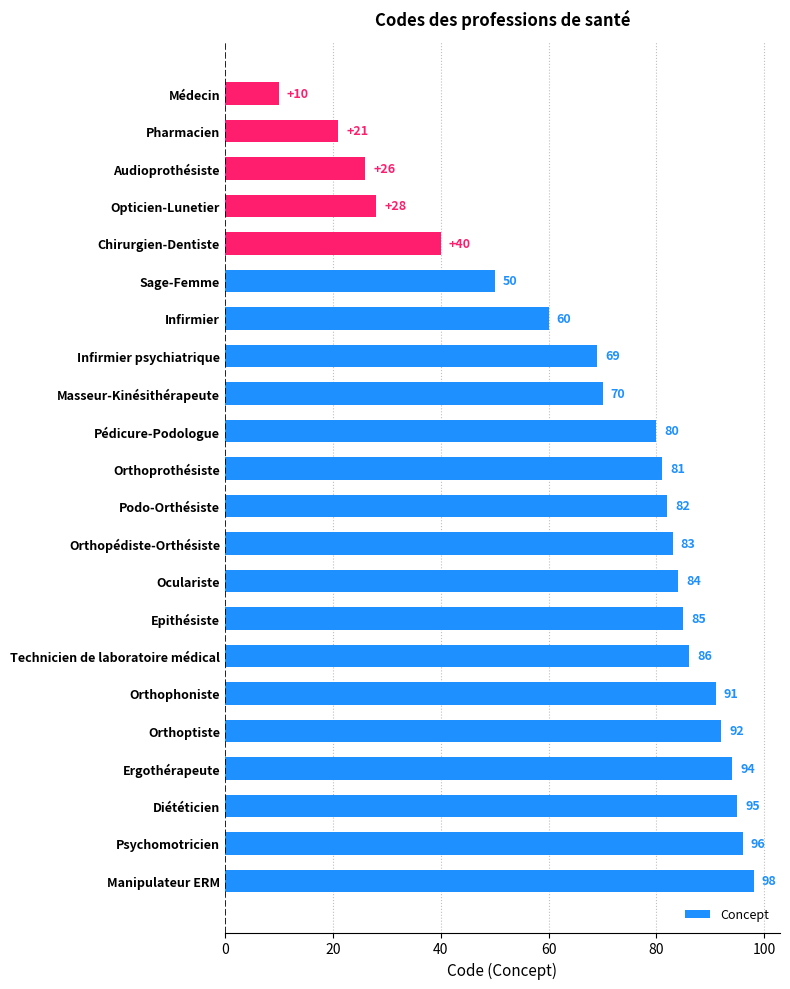

Between Masseur-Kinésithérapeute and Diététicien, which is larger?

Diététicien